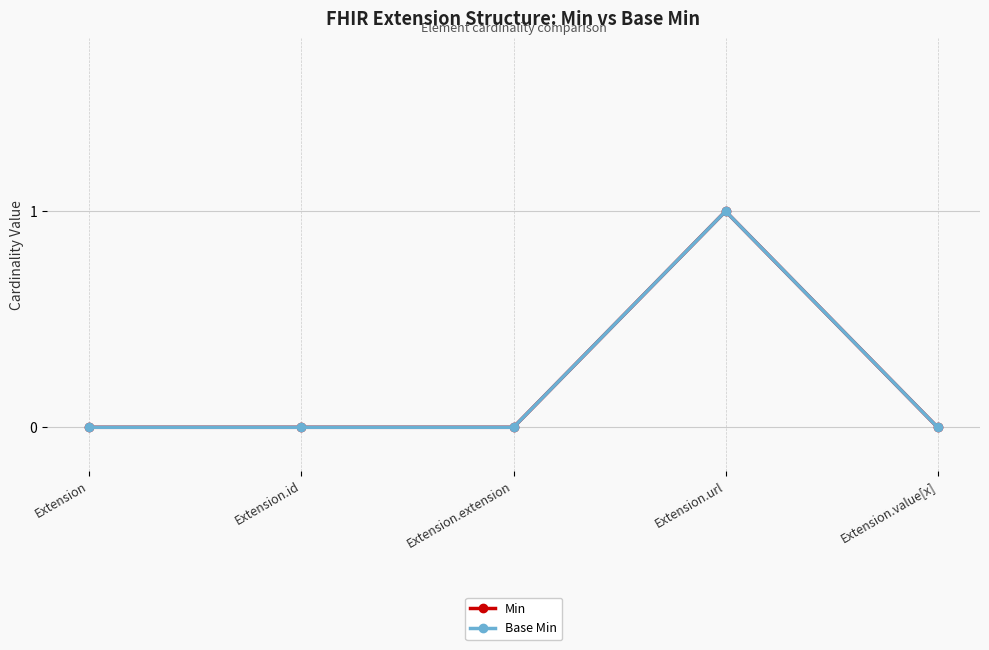

How many lines are shown in the chart?

2